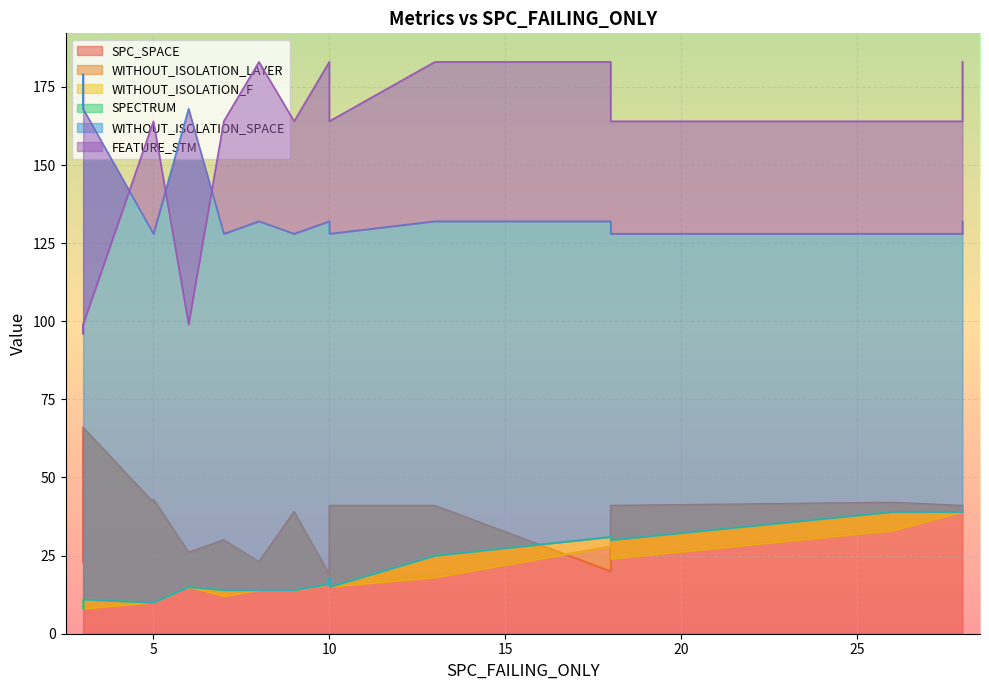

What are all the series names shown in the legend?

SPC_SPACE, WITHOUT_ISOLATION_LAYER, WITHOUT_ISOLATION_F, SPECTRUM, WITHOUT_ISOLATION_SPACE, FEATURE_STM